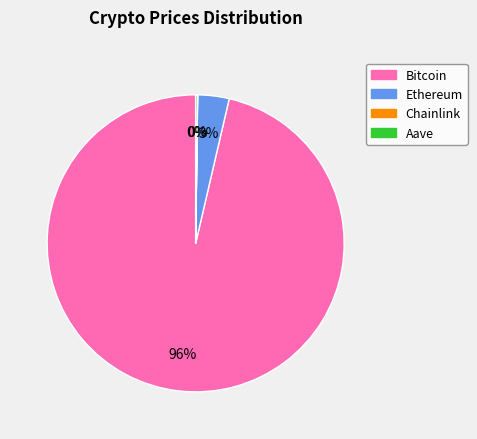

Which category accounts for the majority?

Bitcoin